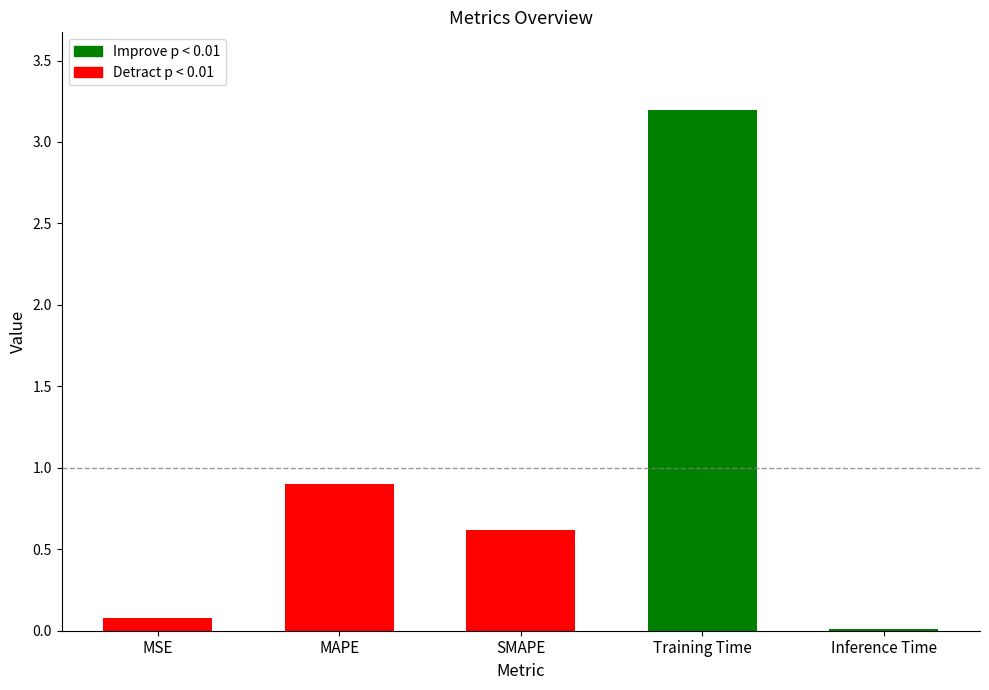

What is the difference between the values at MSE and Training Time?

3.1